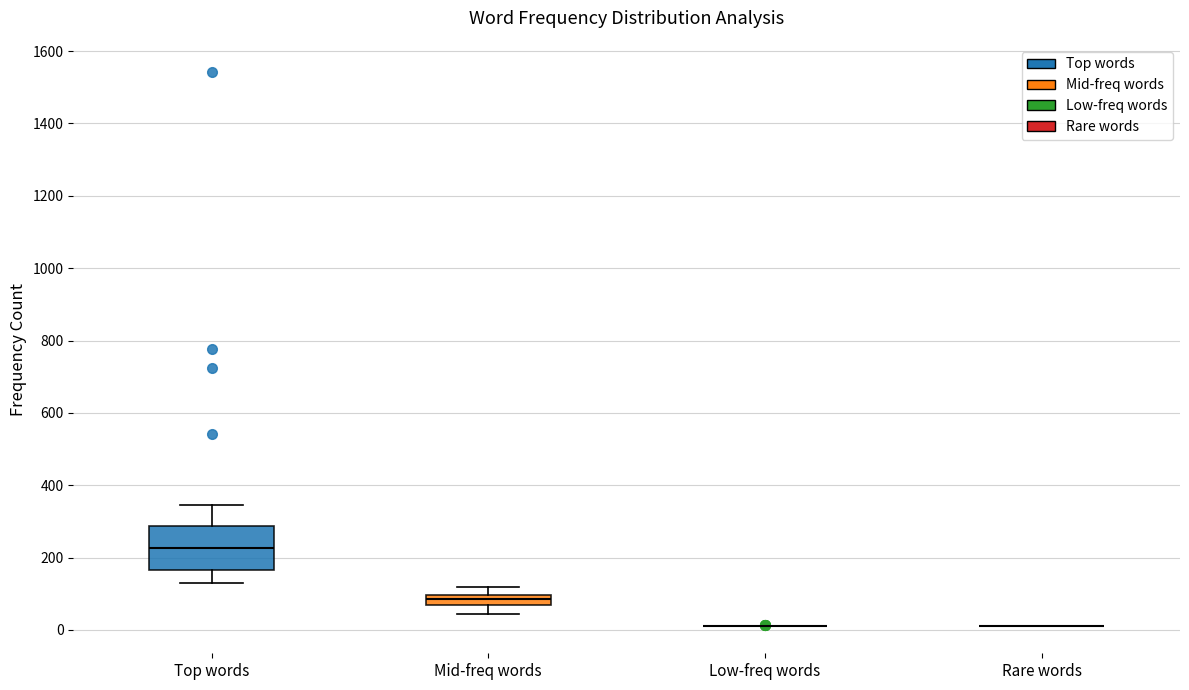

Comparing the boxes themselves (not the whiskers), which one is the tallest?

Top words